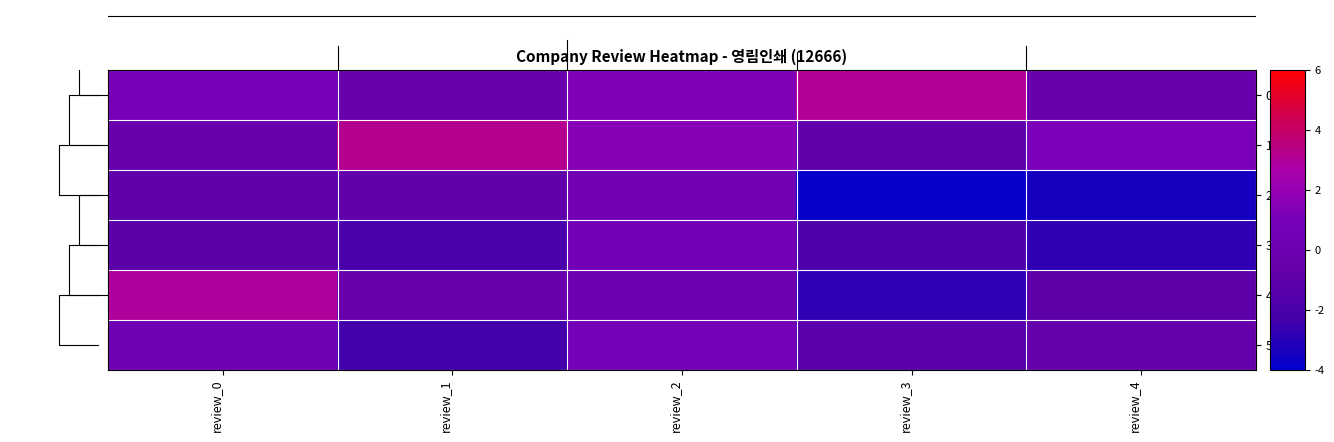

What is the sum of the 1 values at review_2 and review_1?

4.7